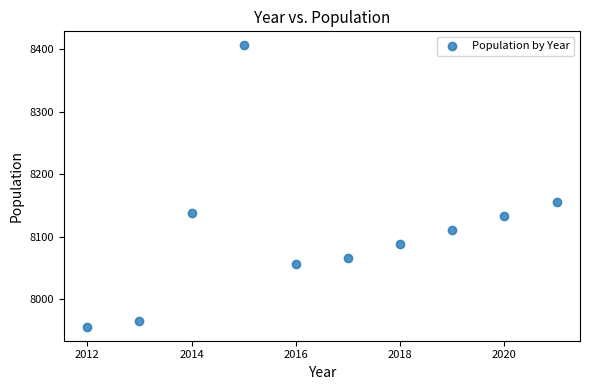

What Y value in the scatter plot is closest to 8181?

8156